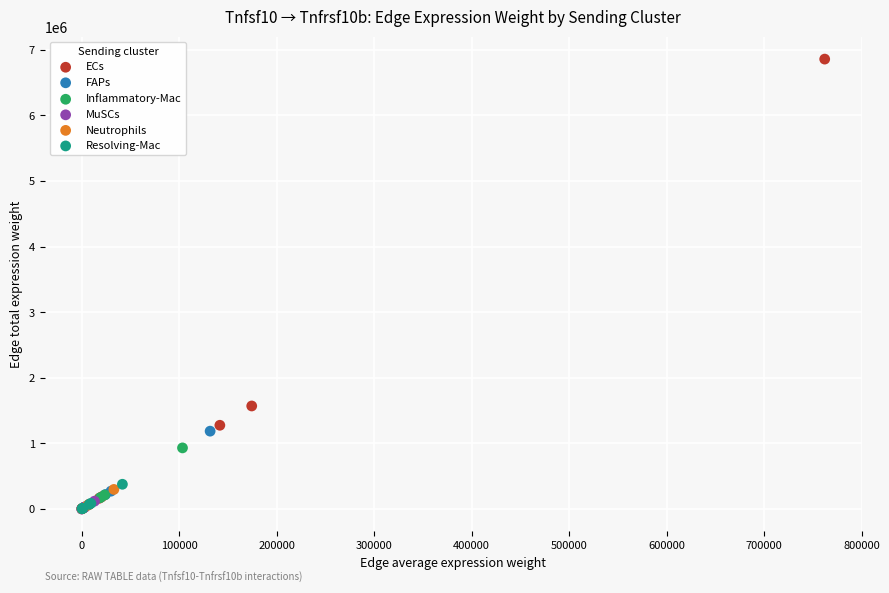

Which series contains the highest Y value?

ECs